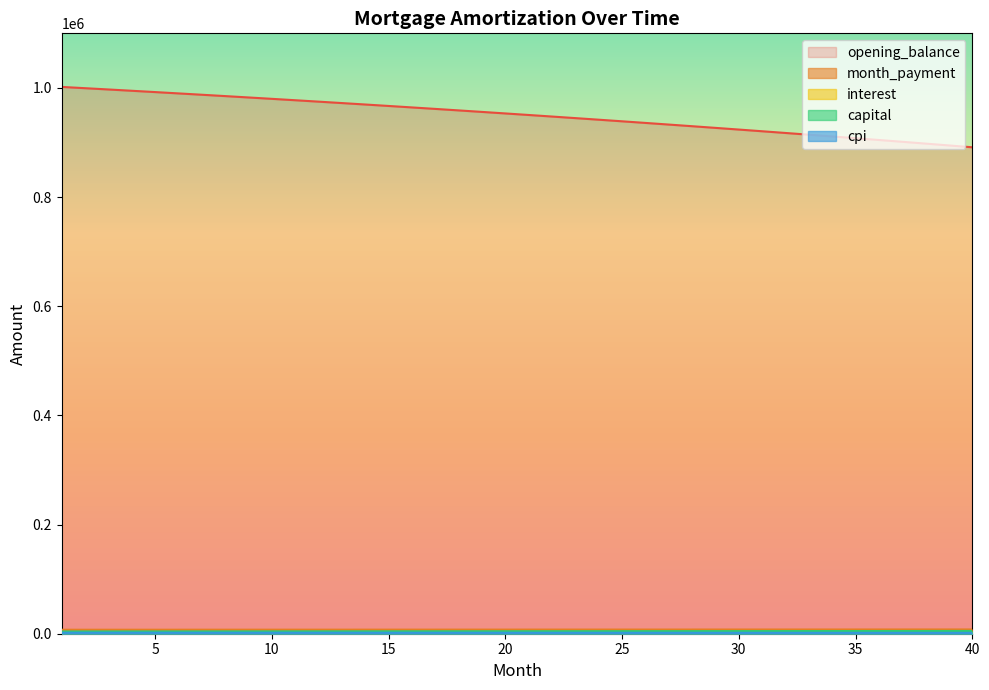

True or false: month_payment has a value of 4737.6 at 40.

False